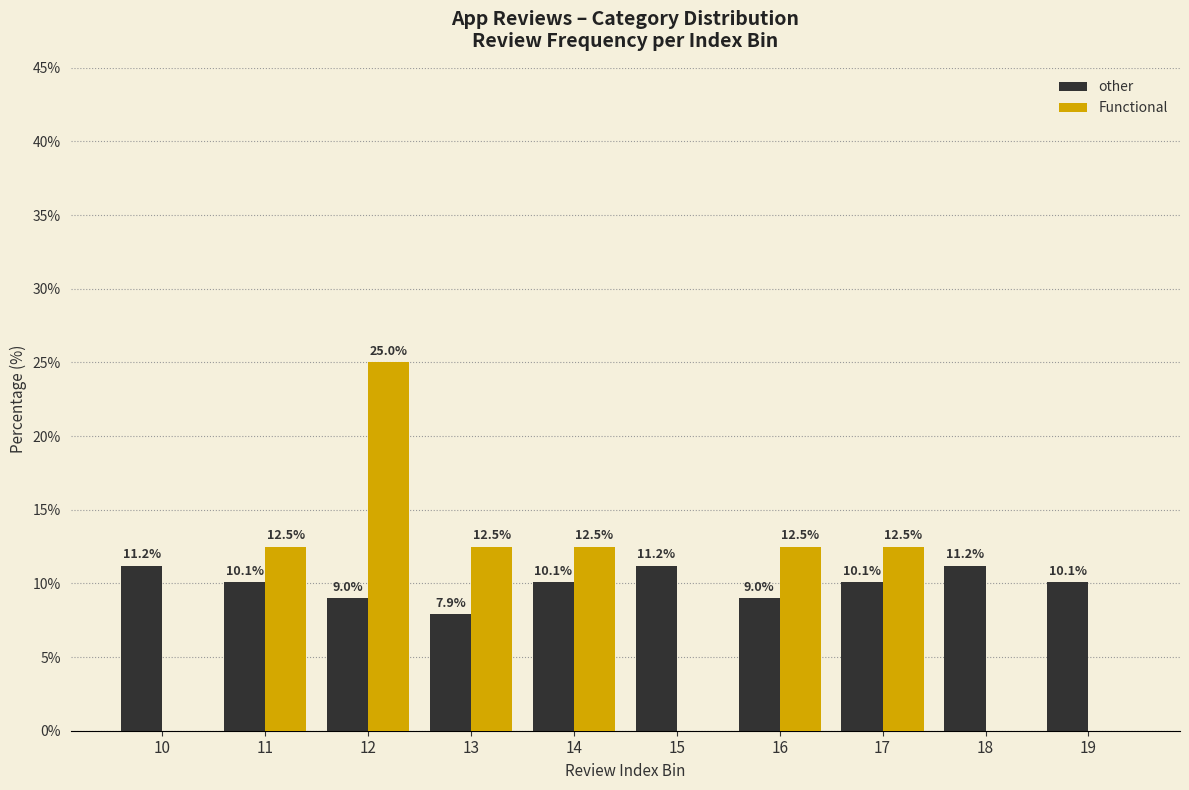

Reading left to right, what are all the values shown in this chart?

other: 10=11.2	11=10.1	12=9.0	13=7.9	14=10.1	15=11.2	16=9.0	17=10.1	18=11.2	19=10.1
Functional: 10=0.0	11=12.5	12=25.0	13=12.5	14=12.5	15=0.0	16=12.5	17=12.5	18=0.0	19=0.0